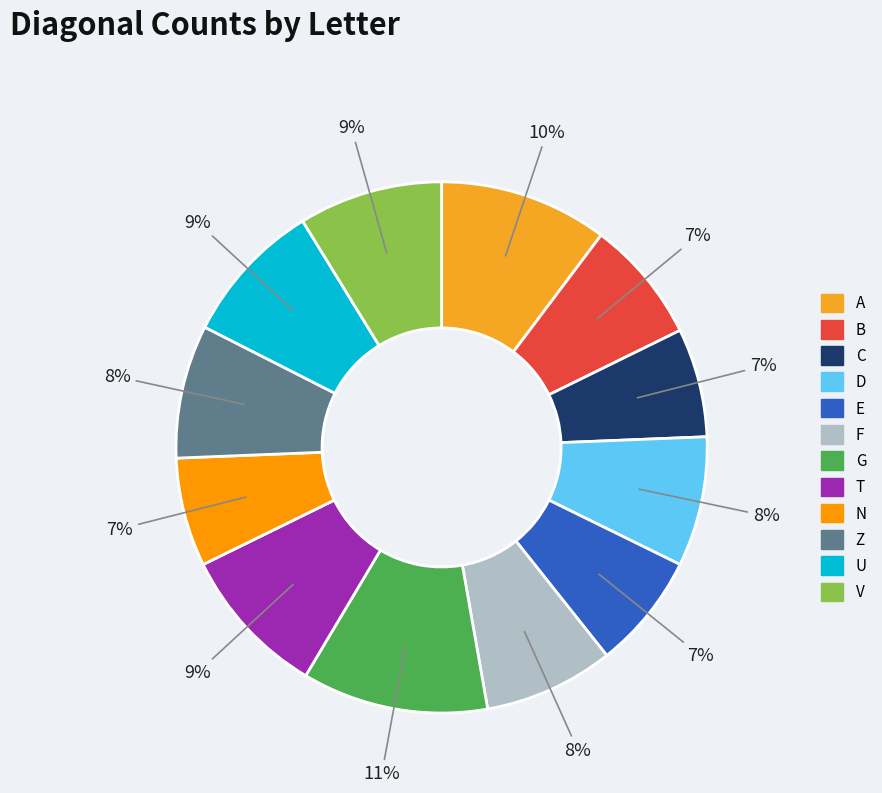

To the nearest percent, what is the difference between the T and Z slice percentages?

1%